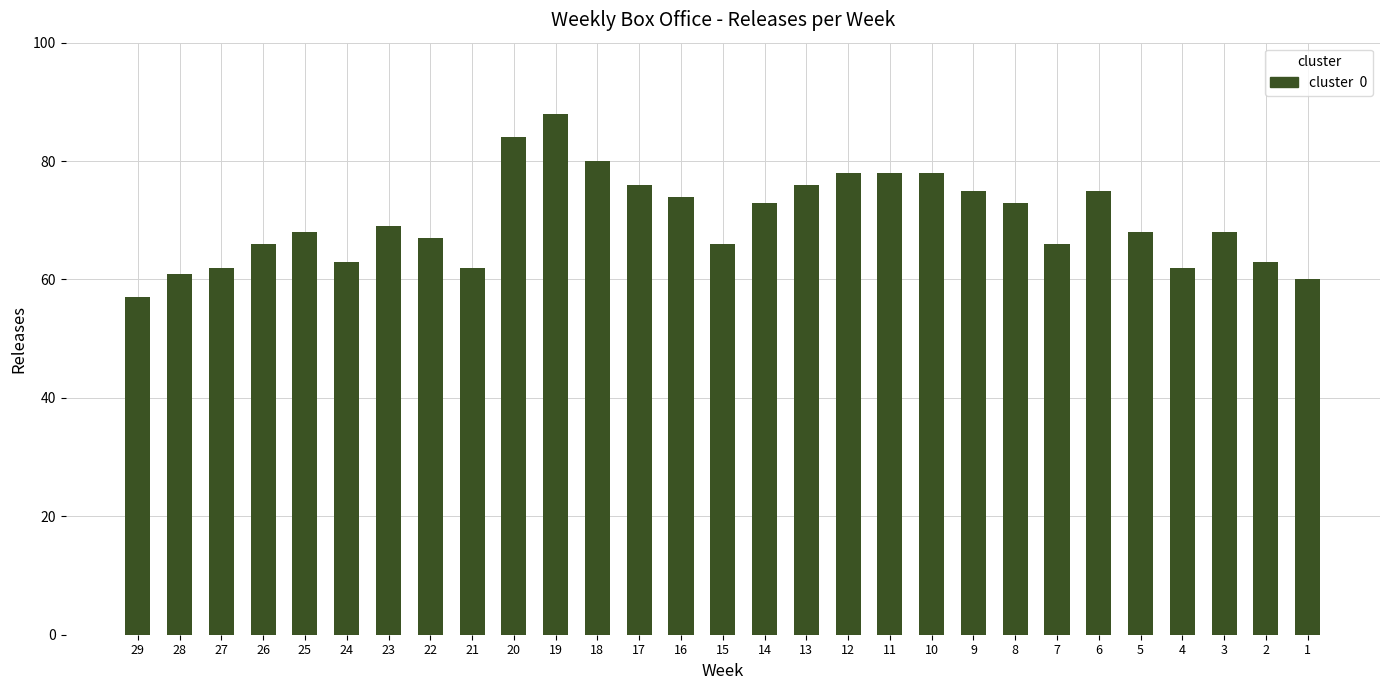

How many series are shown in this chart?

1